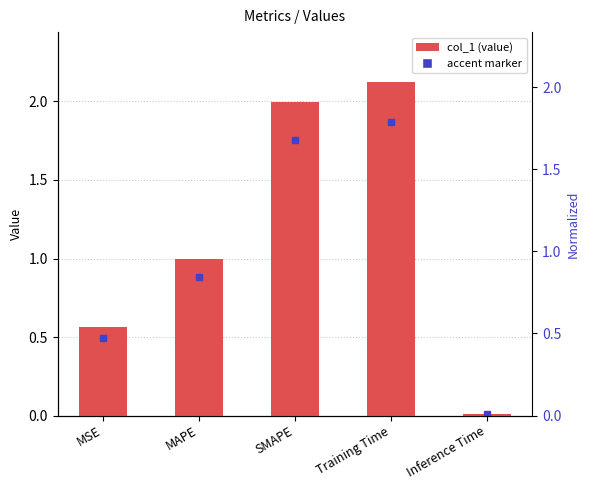

What is the approximate value at MAPE?

1.0